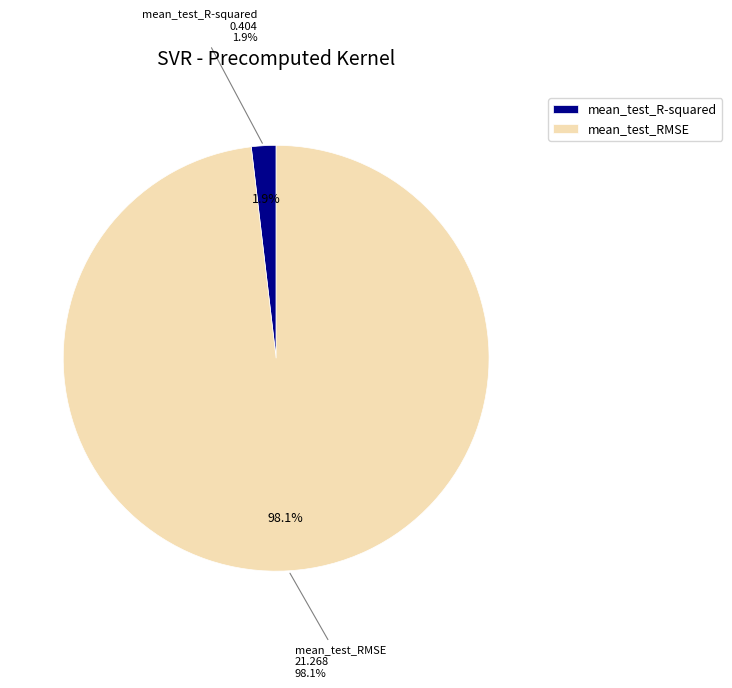

How many slices are in this pie chart?

2